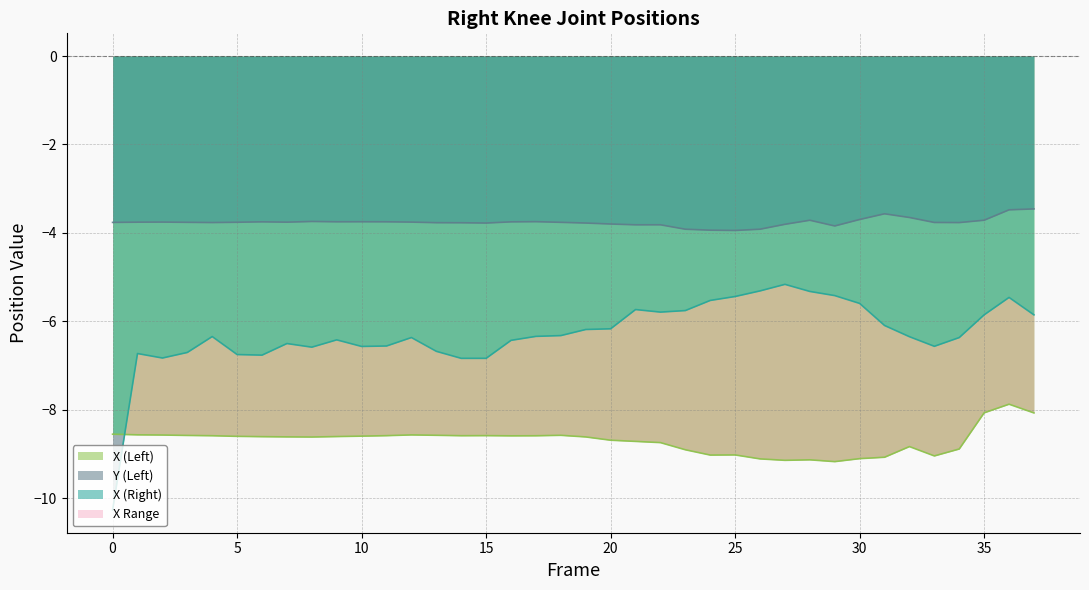

Where is the first local minimum for Y (Left)?

4